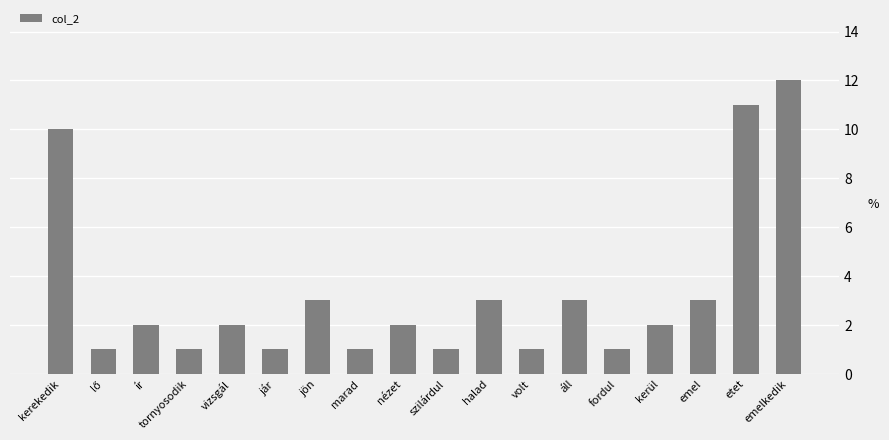

Reading left to right, what are all the values shown in this chart?

10	1	2	1	2	1	3	1	2	1	3	1	3	1	2	3	11	12